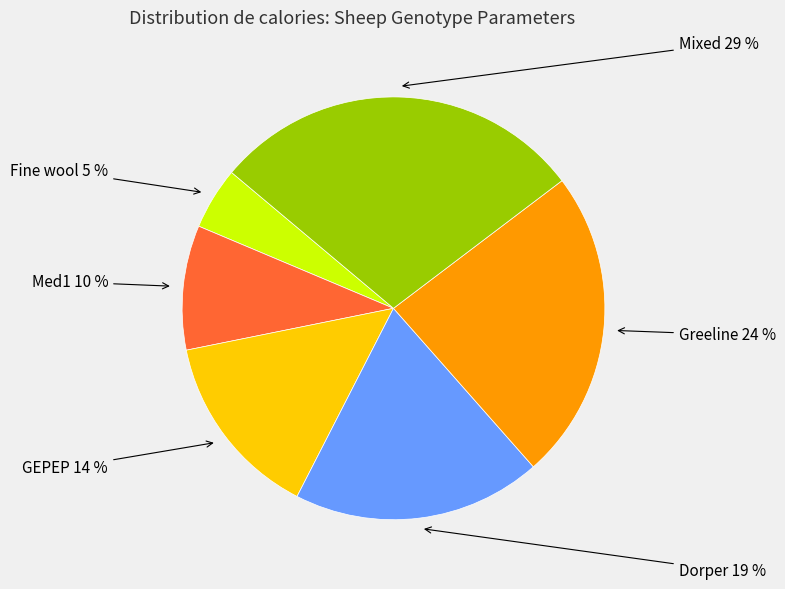

True or false: GEPEP accounts for 14% of the total.

True